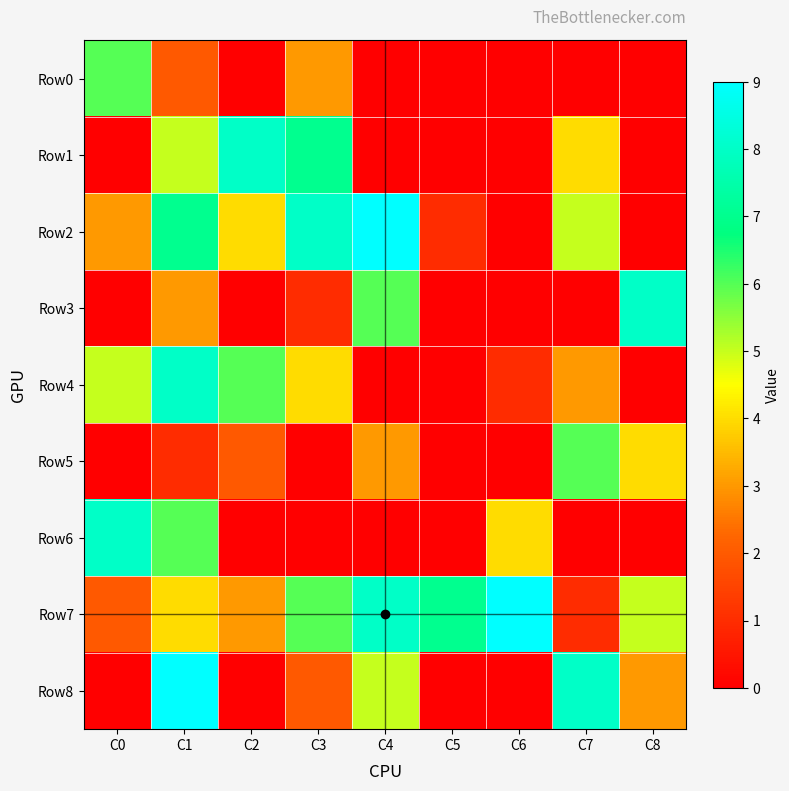

Rank the series at C3 from lowest to highest value.

Row5, Row6, Row3, Row8, Row0, Row4, Row7, Row1, Row2